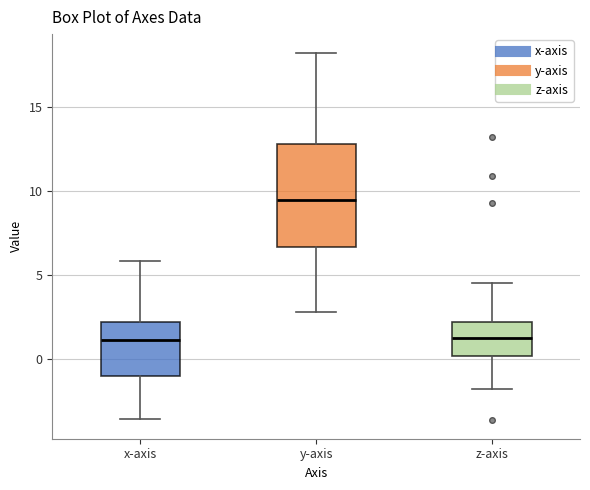

Where is the upper edge of the box for x-axis on the y-axis? The values are not printed on the chart, so give them approximately, as read against the axis.

2.0